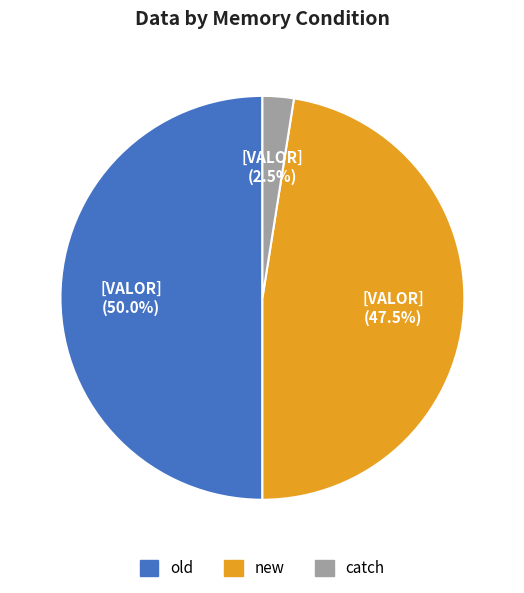

True or false: catch accounts for 29% of the total.

False